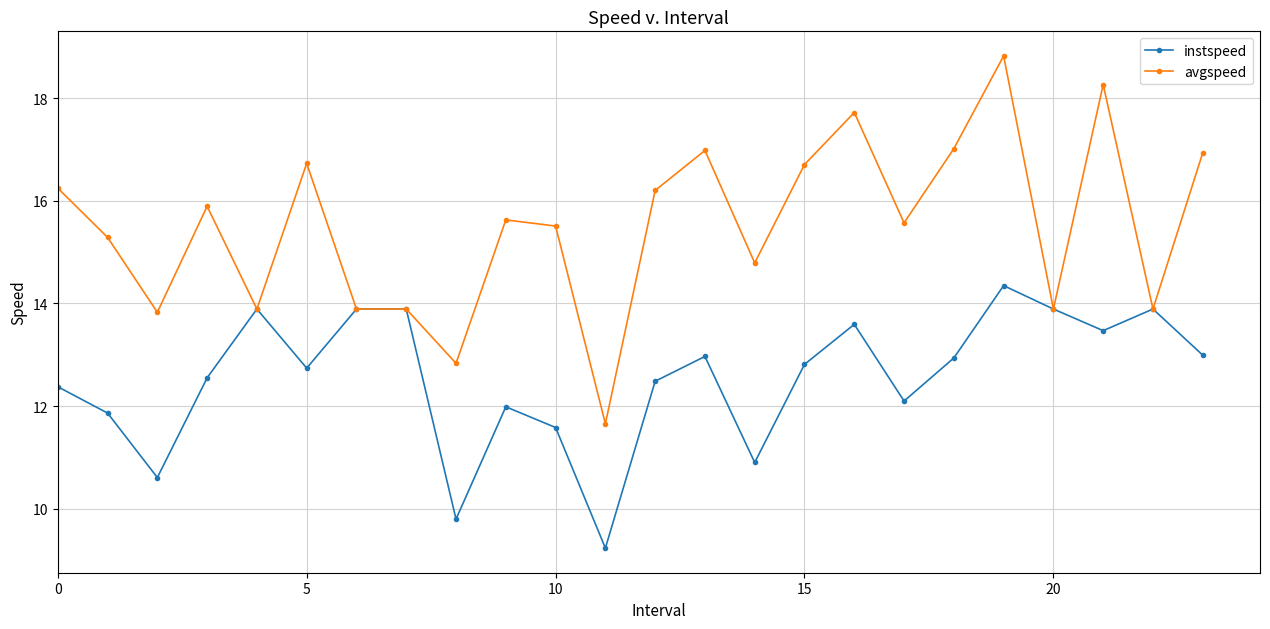

Which series has the largest range (max minus min)?

avgspeed